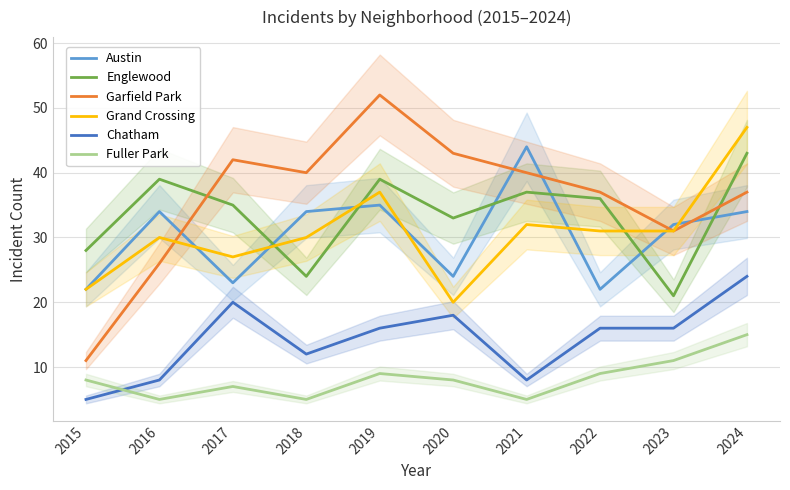

Which series ends up on top after the final intersection of Austin and Grand Crossing?

Grand Crossing